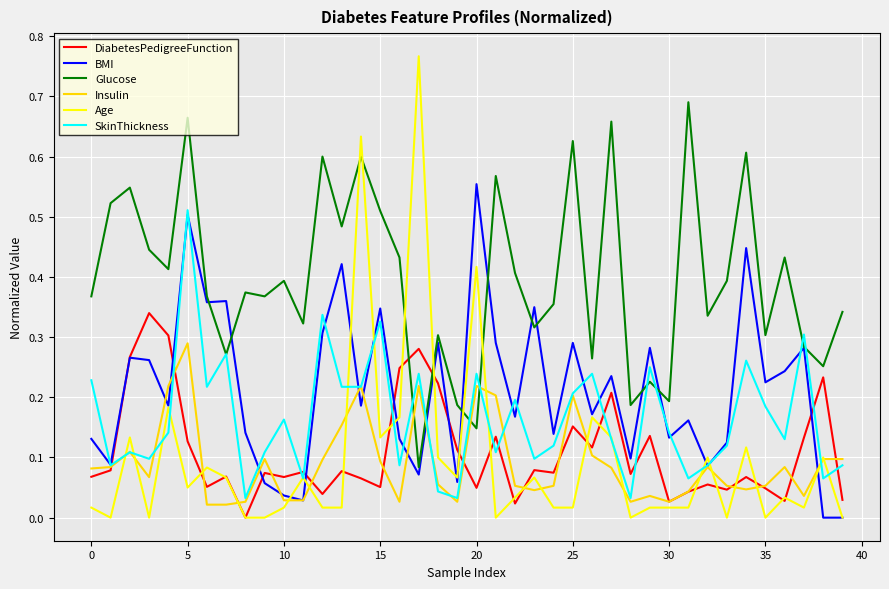

List the series in order of their peak value, lowest first.

Insulin, DiabetesPedigreeFunction, SkinThickness, BMI, Glucose, Age